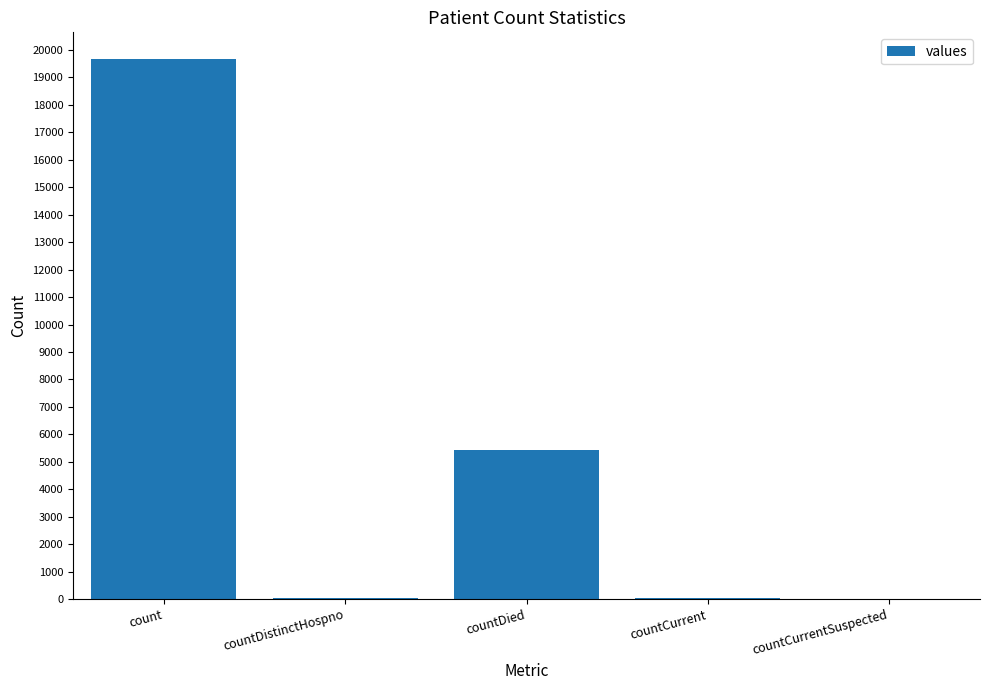

What is the change in value from count to countDied?

-14228